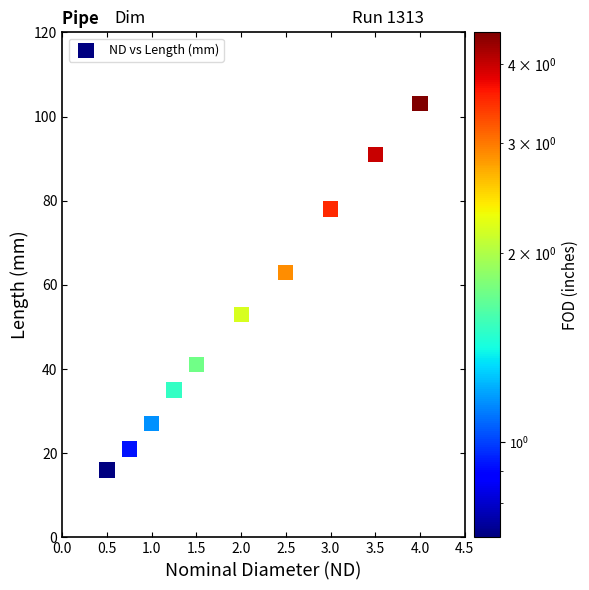

What is the average Y value?

53